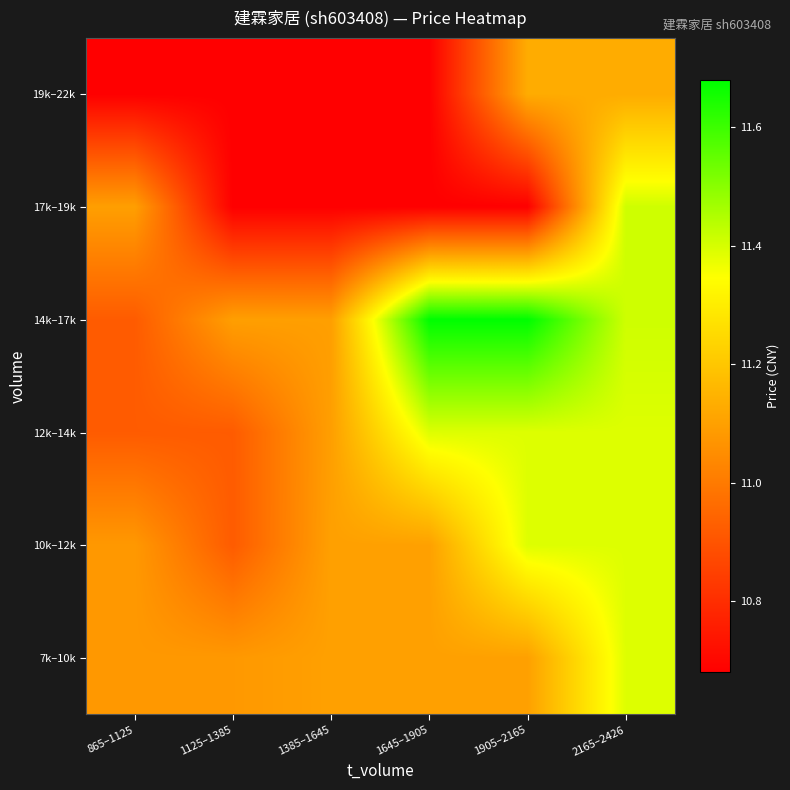

At how many categories does at least one series exceed 11?

6